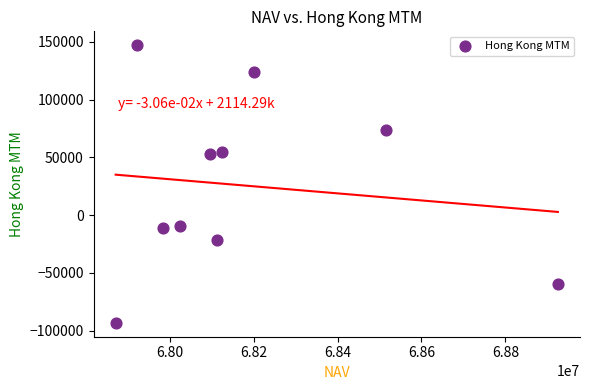

What is the average Y value?

25644.1